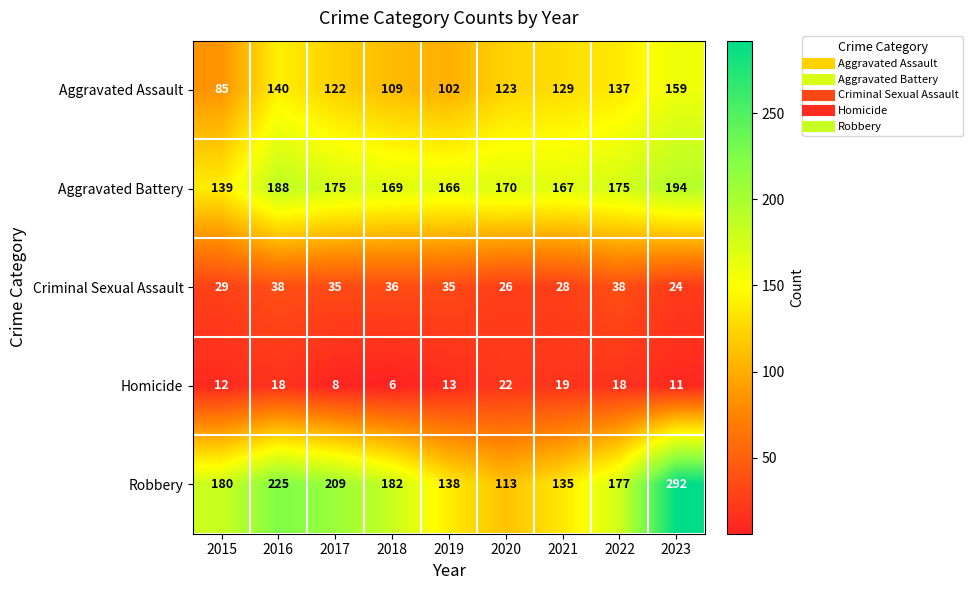

Rank the series by their maximum value, from lowest to highest.

Homicide, Criminal Sexual Assault, Aggravated Assault, Aggravated Battery, Robbery